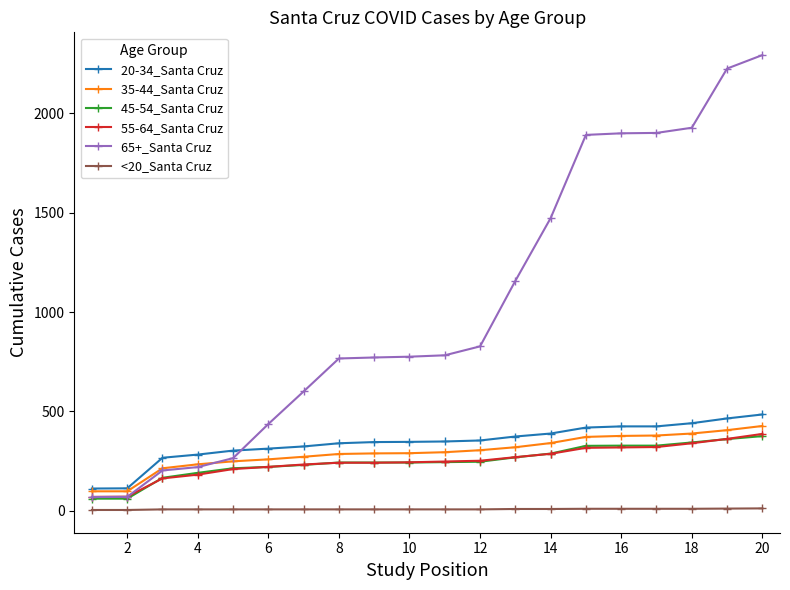

What is the greatest value displayed?

2294